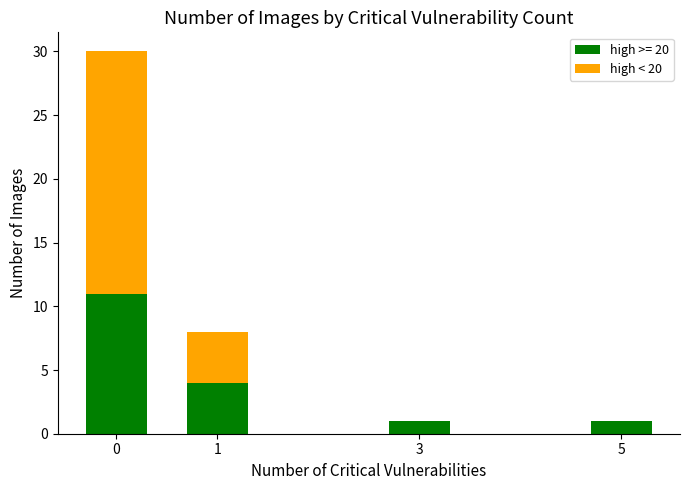

What is the sum of all high >= 20 values?

17